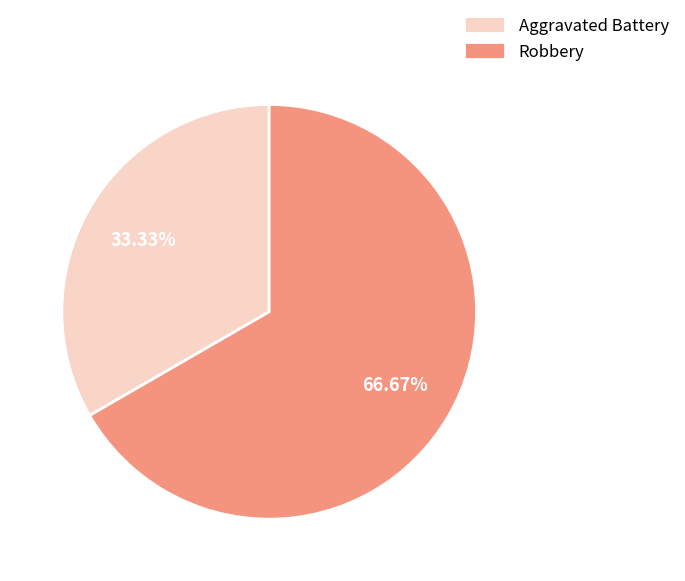

Count the number of slices in the pie.

2